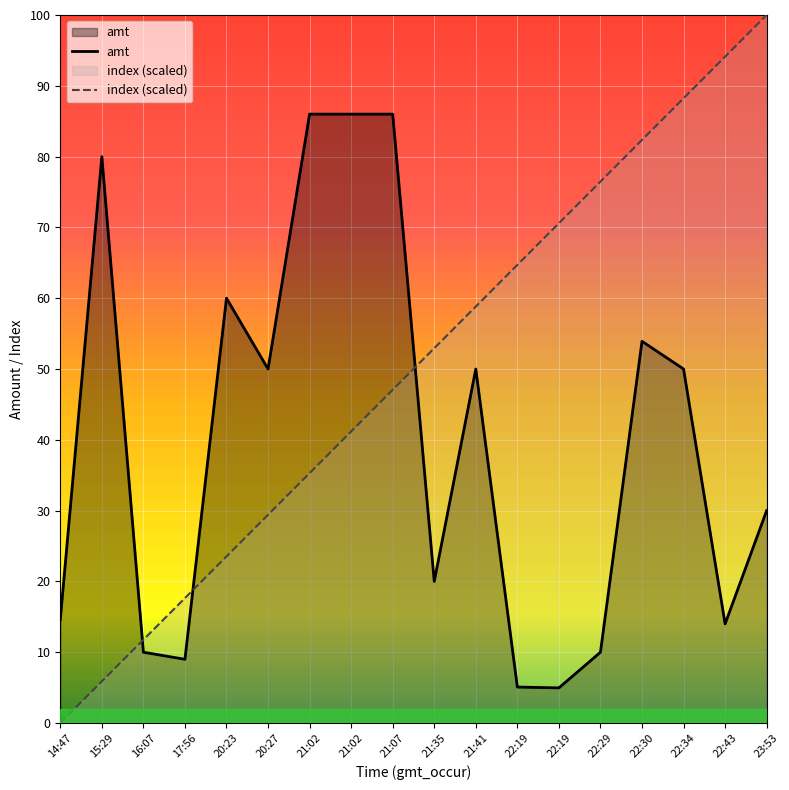

Where is amt nearest to the value 4548?

20:27